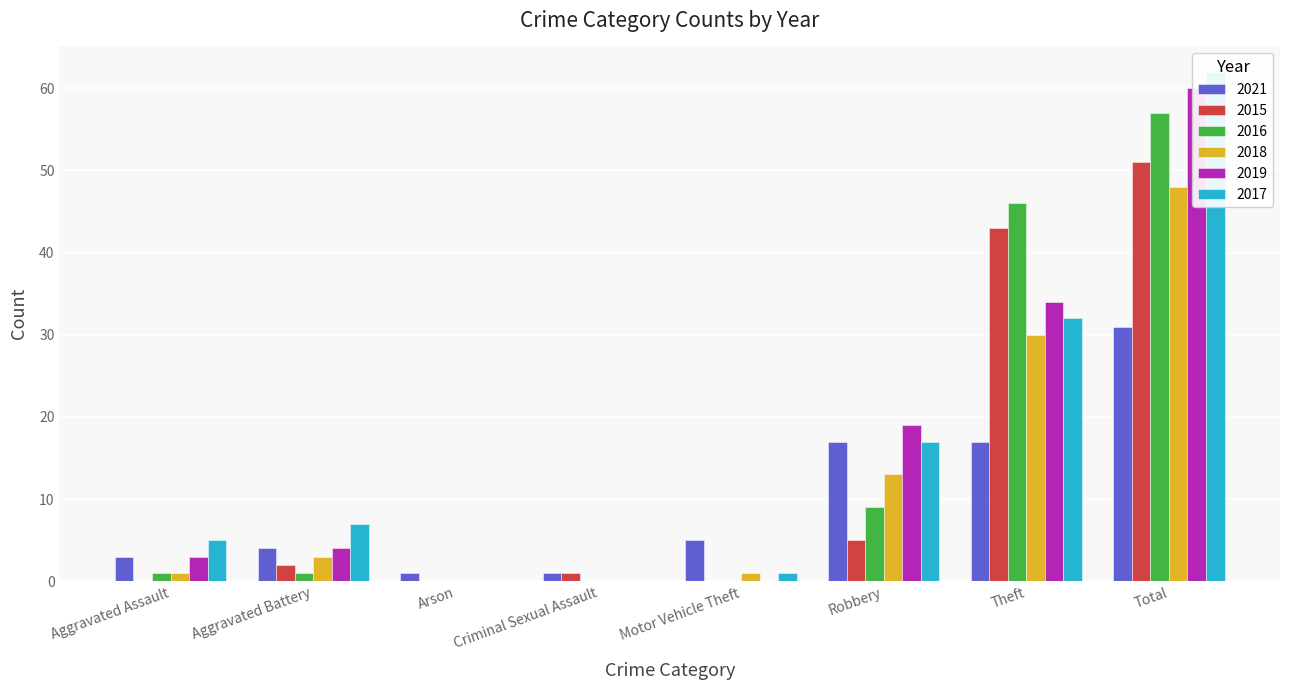

Which has a higher value, Robbery or Aggravated Battery?

Robbery